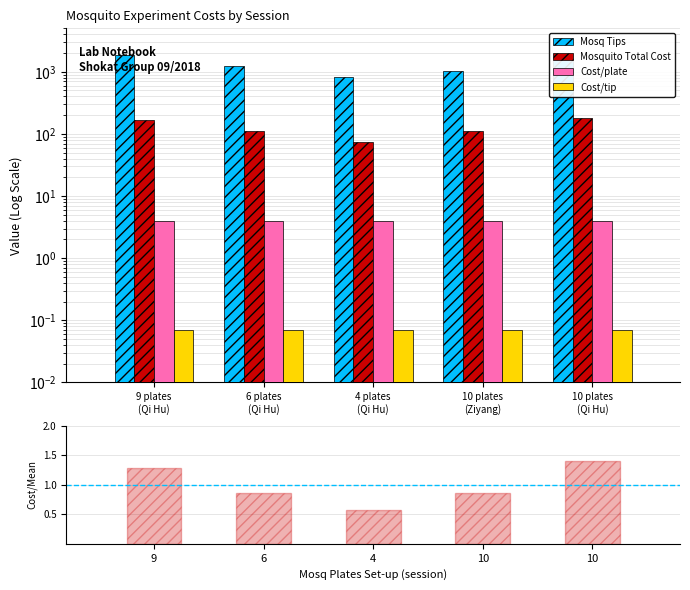

What is the label of the 5th bar from the left?

10 plates
(Qi Hu)